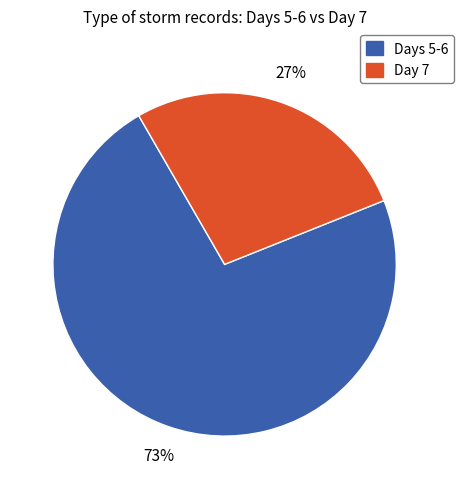

To the nearest percent, what is the average slice percentage?

50%